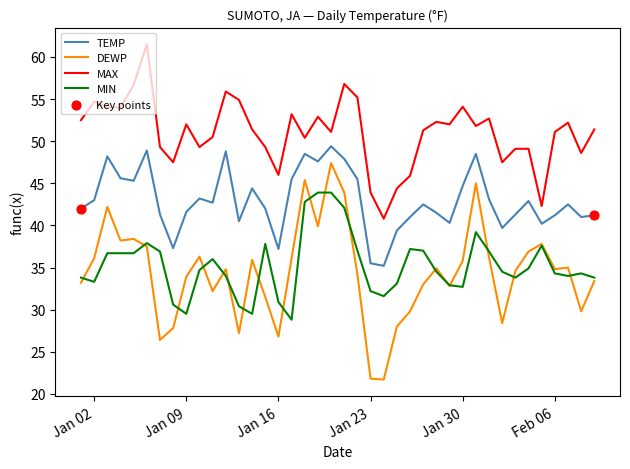

Which series has the largest total across all categories?

MAX